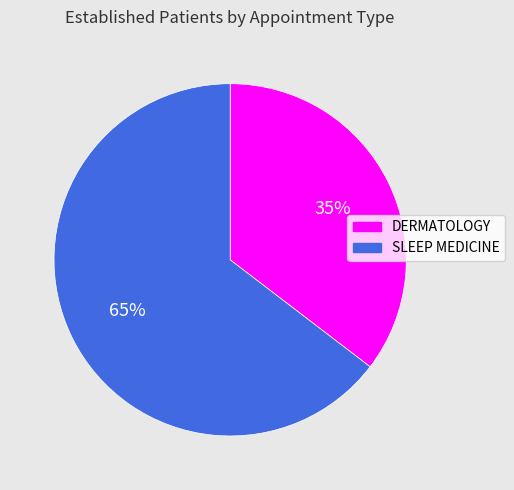

Is it true that SLEEP MEDICINE is 65% of the pie?

True